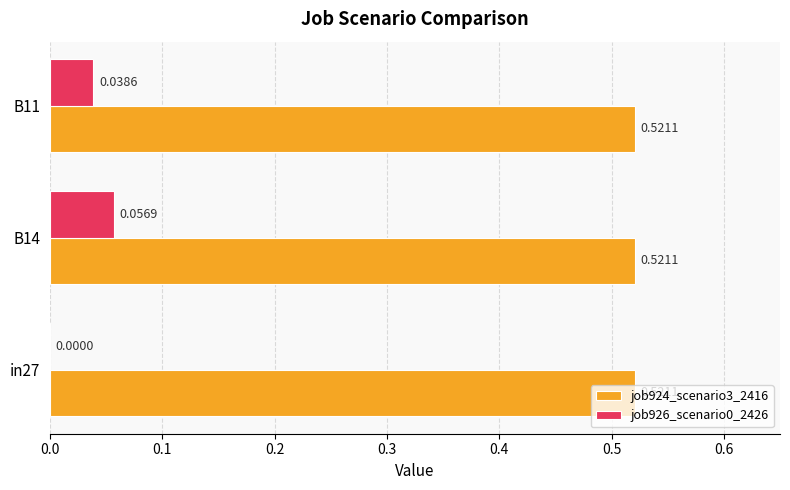

At which category is the sum across all series the highest?

B14